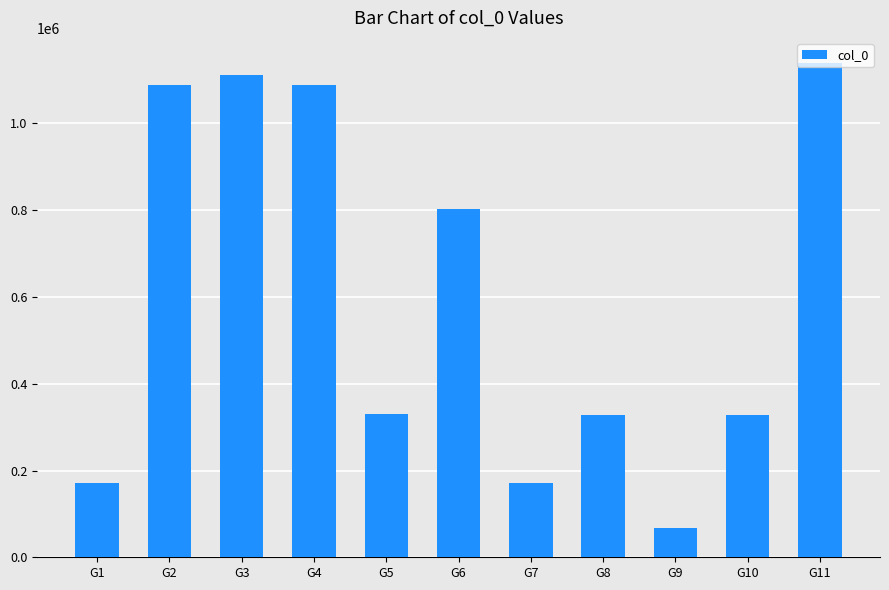

What is the change in value from G5 to G7?

-160118